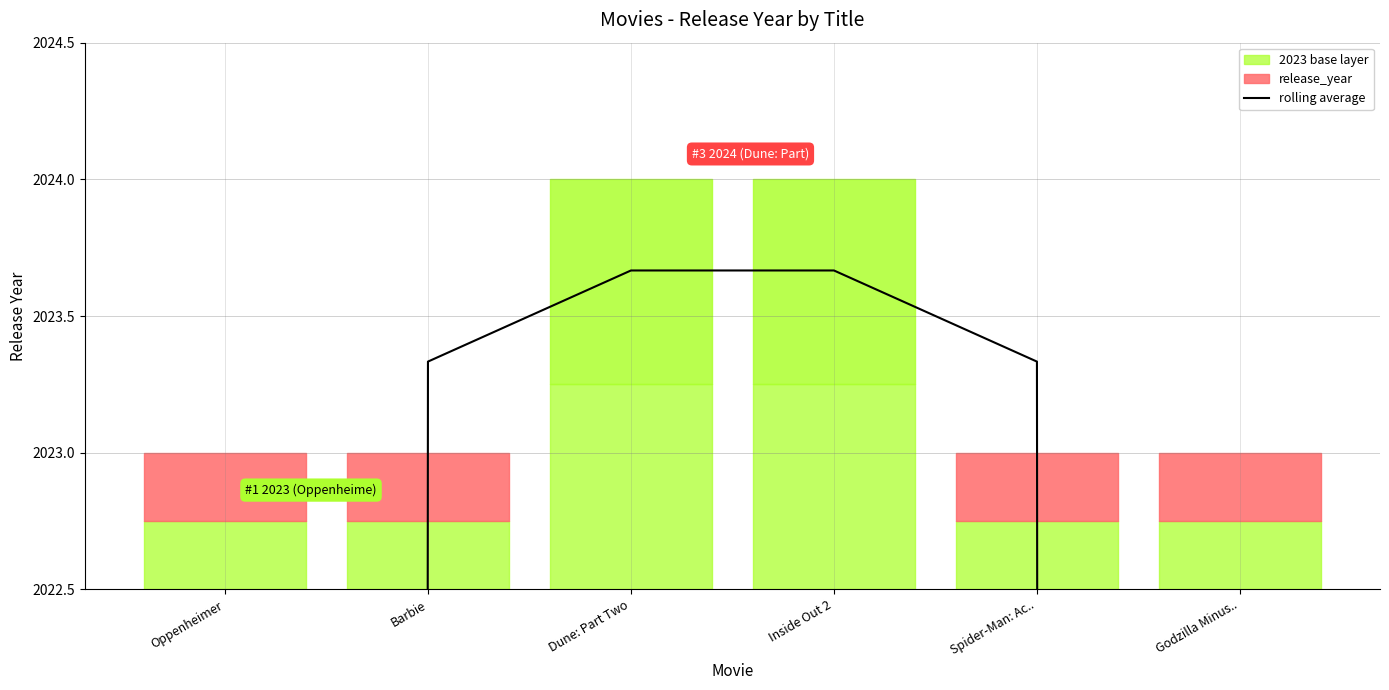

List the labels in order of value, largest first.

Dune: Part Two, Inside Out 2, Spider-Man: Ac.., Barbie, Oppenheimer, Godzilla Minus..